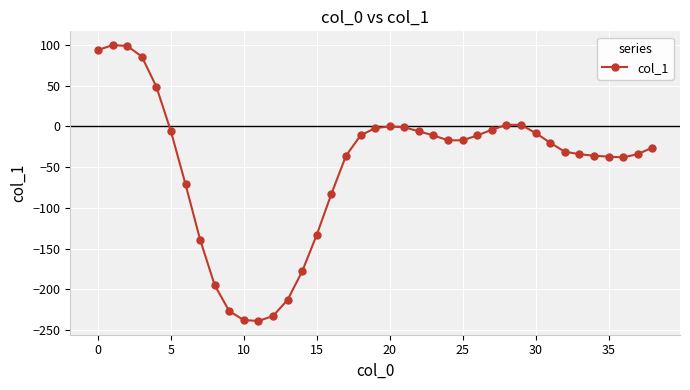

What is the sum of all values?

-1903